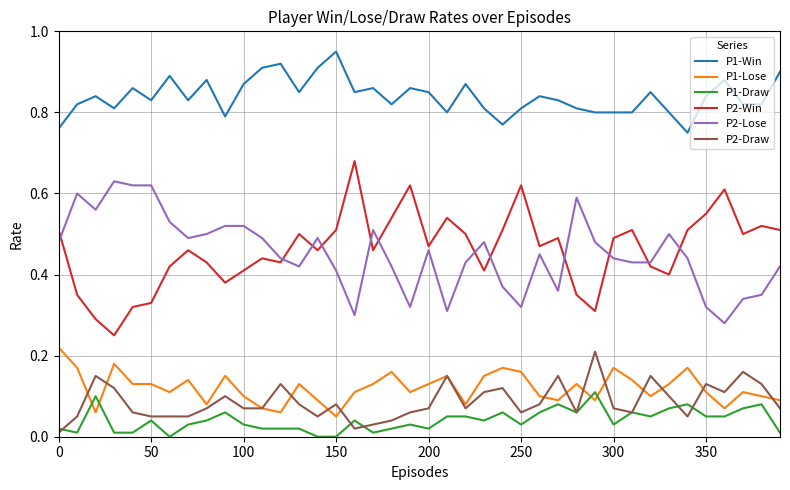

How many lines are shown in the chart?

6